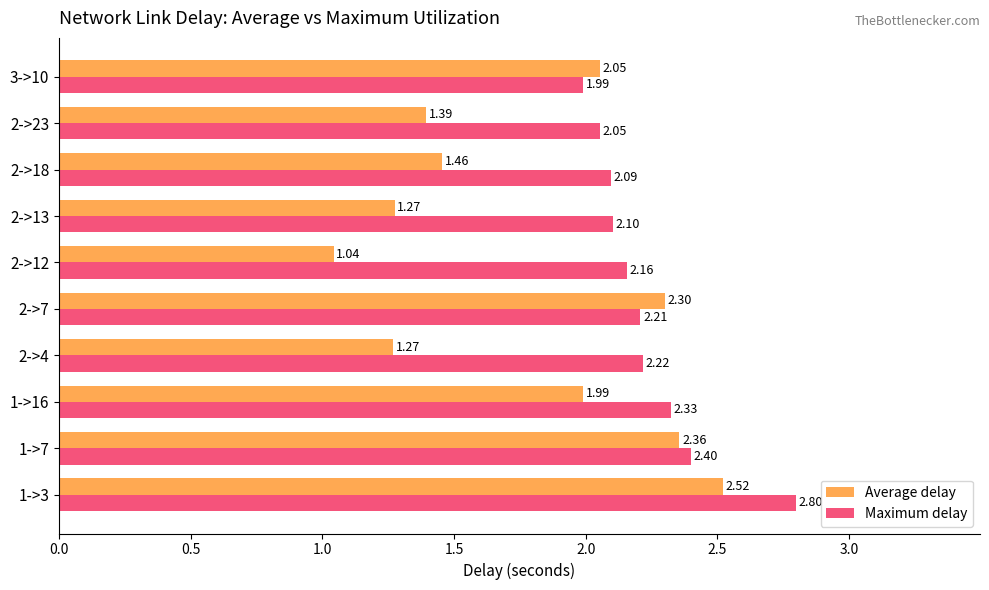

Which series changed the most between 2->12 and 3->10?

Average delay